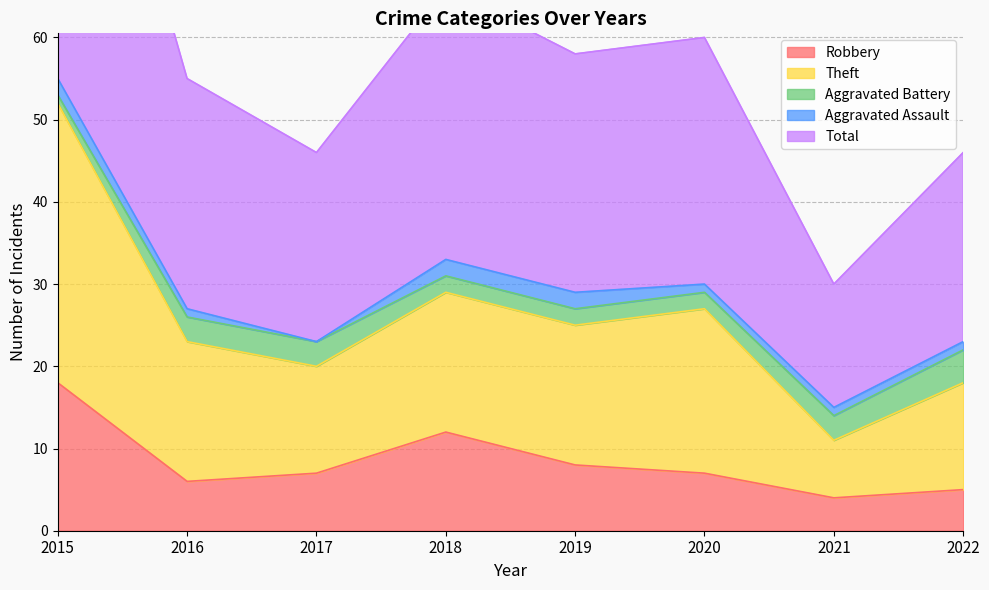

What is the difference between the second highest and minimum values in the Robbery series?

8